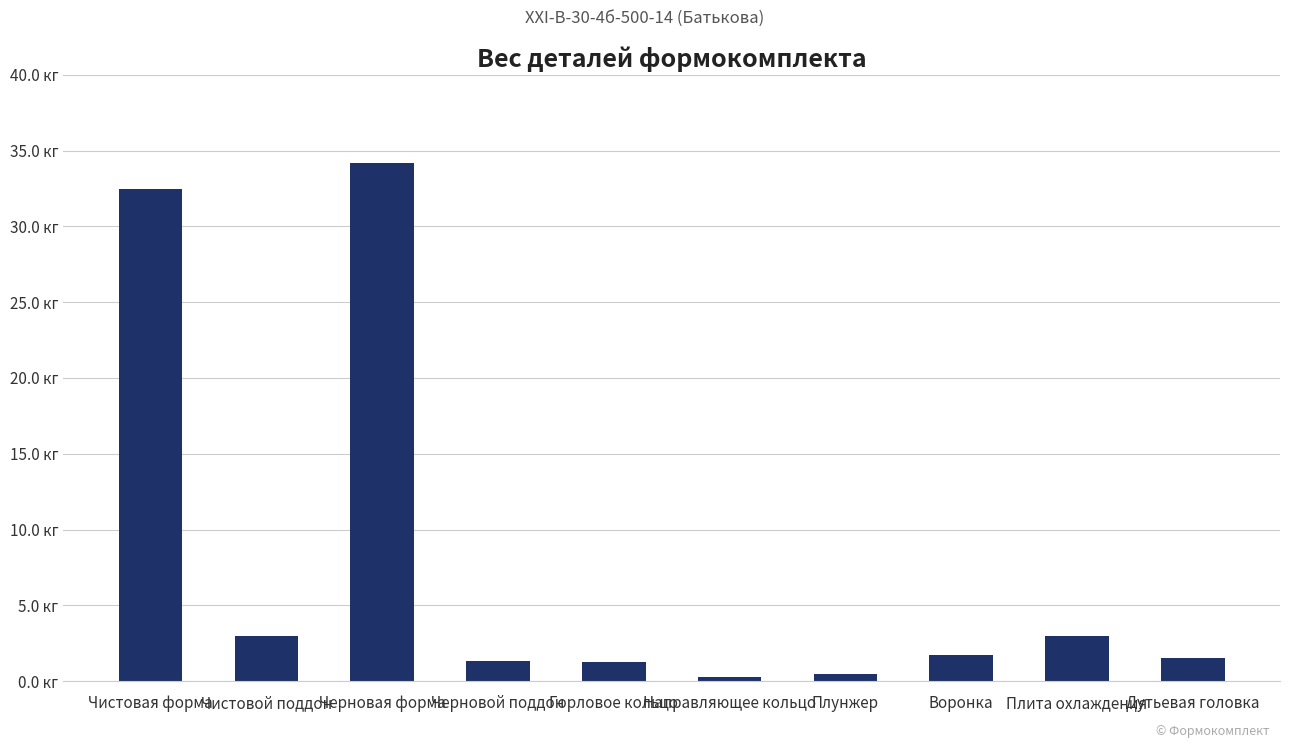

At which label is the value closest to 17?

Чистовой поддон